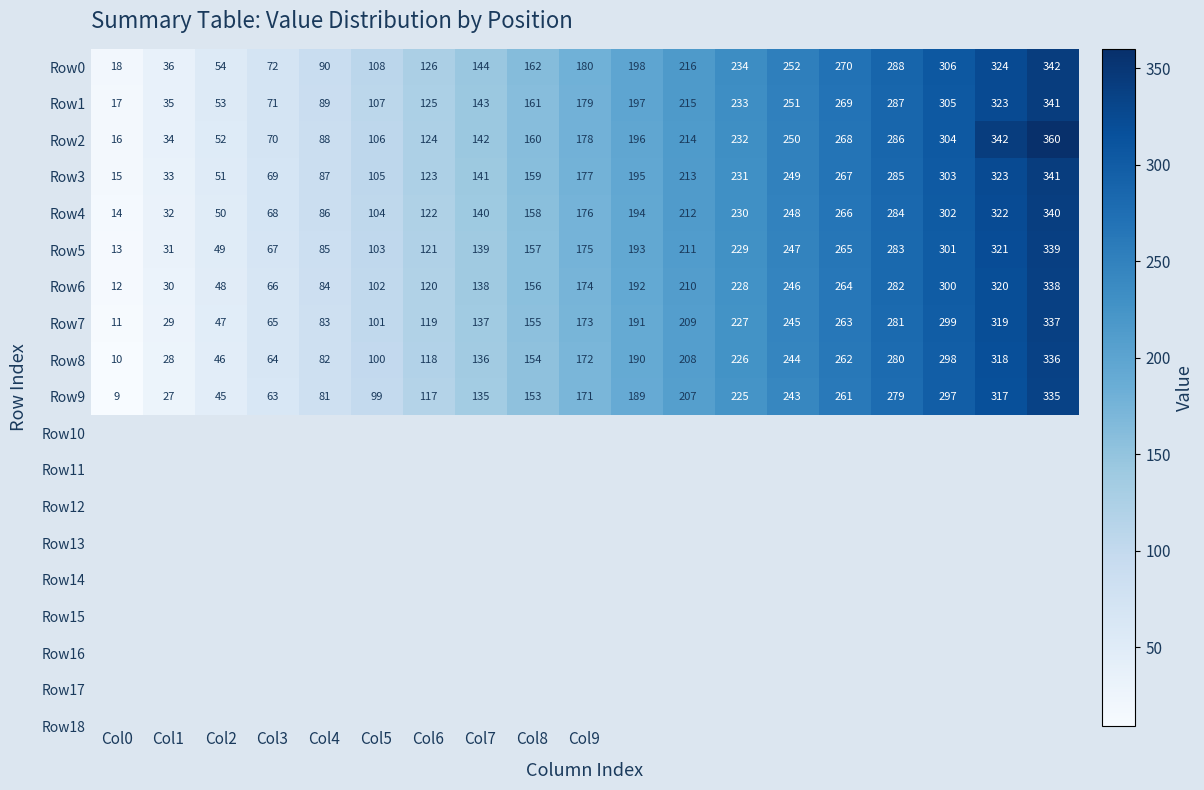

What is the maximum value for Row5?

339